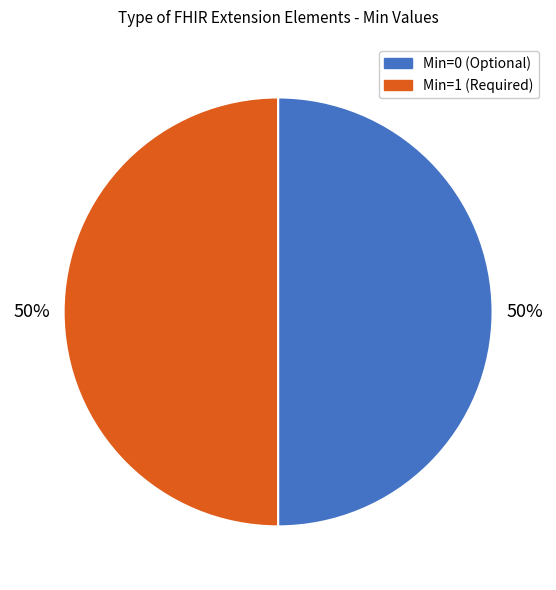

Count the number of slices in the pie.

2